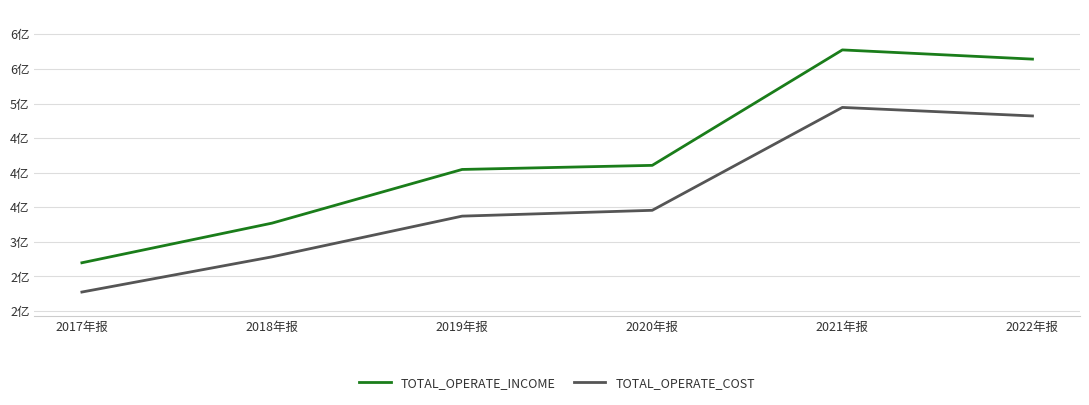

What are all the series names shown in the legend?

TOTAL_OPERATE_INCOME, TOTAL_OPERATE_COST